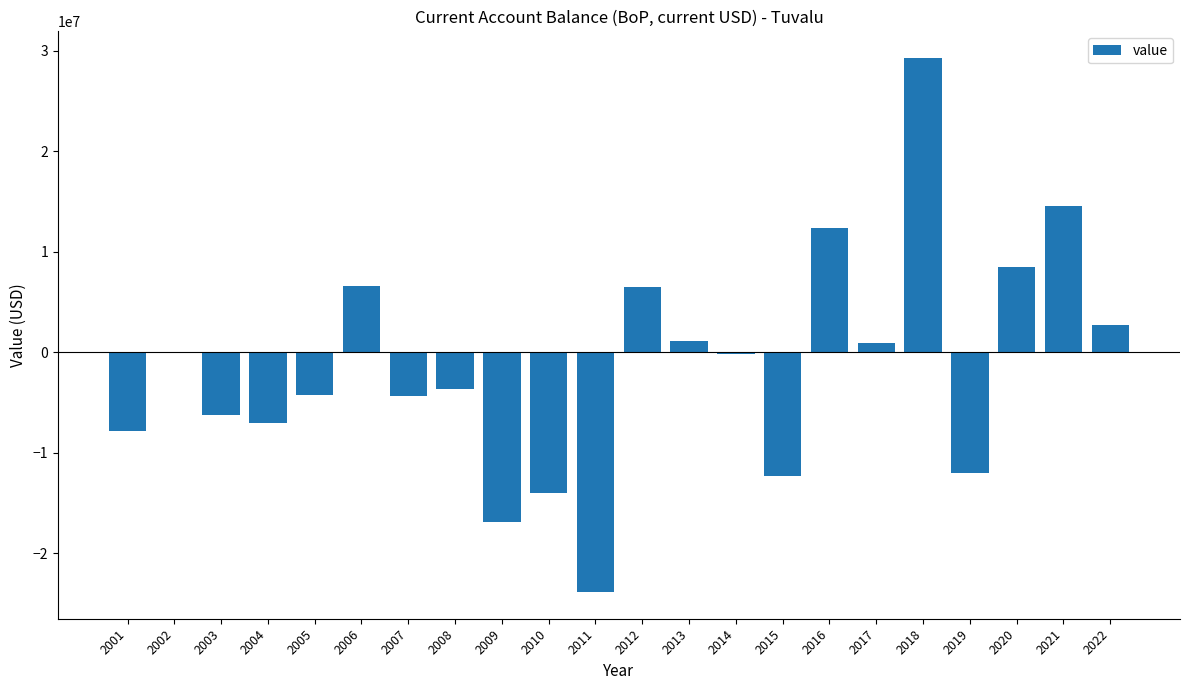

What is the change in value from 2007 to 2015?

-8004252.5